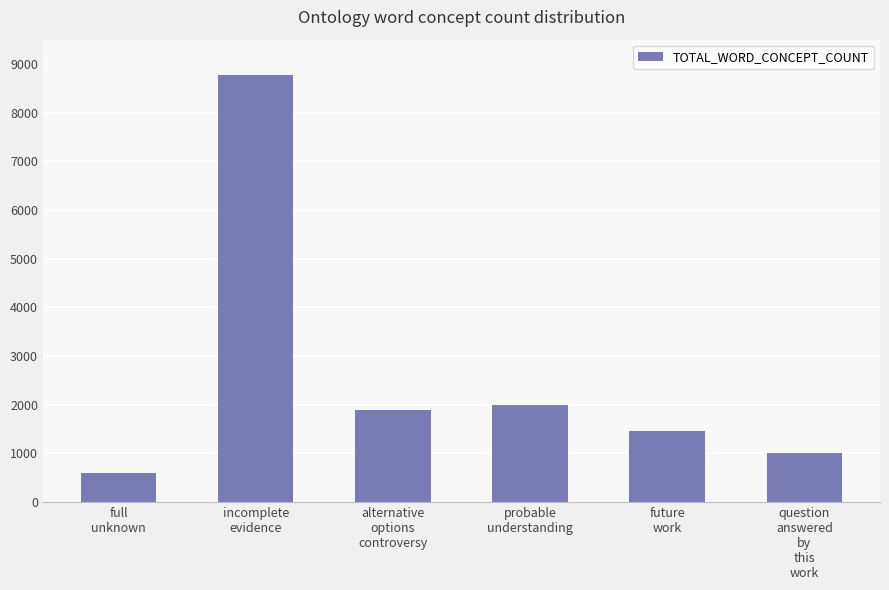

Which has a higher value, incomplete
evidence or full
unknown?

incomplete
evidence